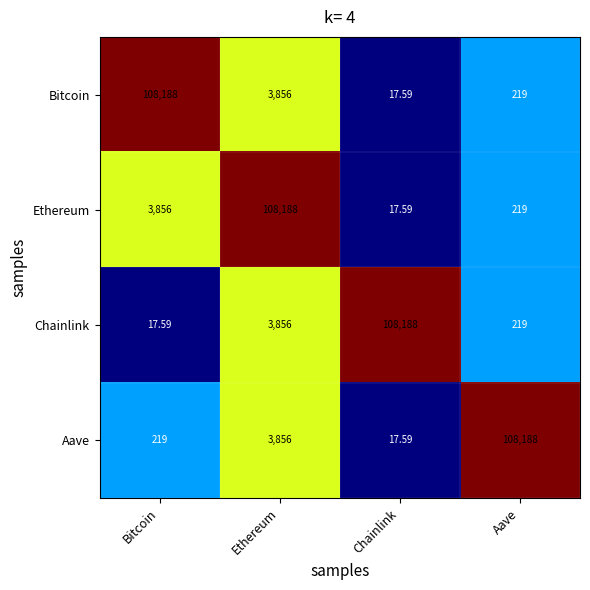

Is the value of Chainlink at Bitcoin greater than the value of Bitcoin at Aave?

No